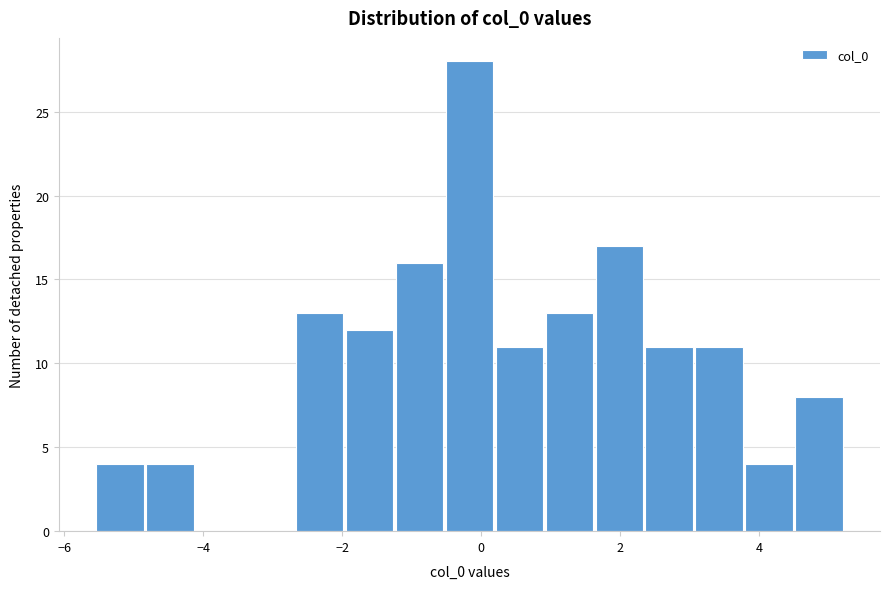

Around what value on the x-axis is the tallest bar? Give the approximate position of its centre, as read against the axis.

-0.2